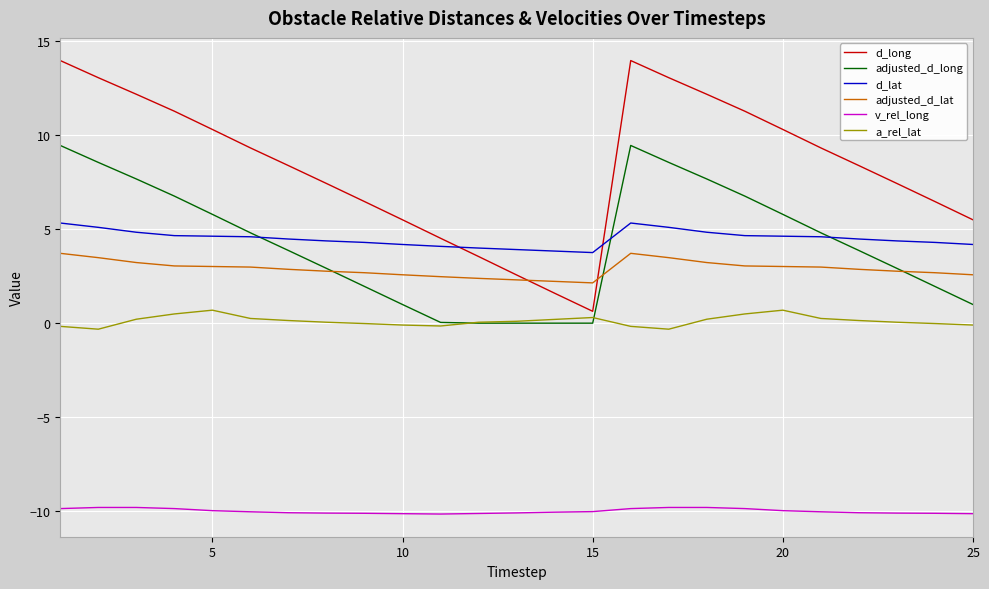

Which series has the largest range (max minus min)?

d_long